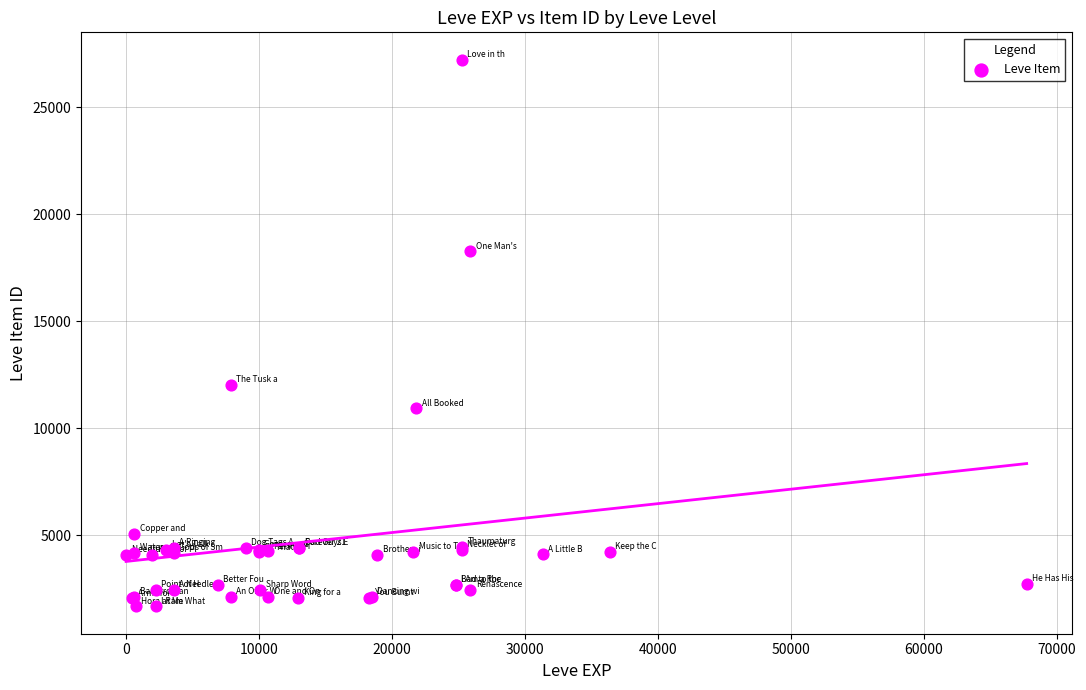

What Y value in the scatter plot is closest to 14448?

12018